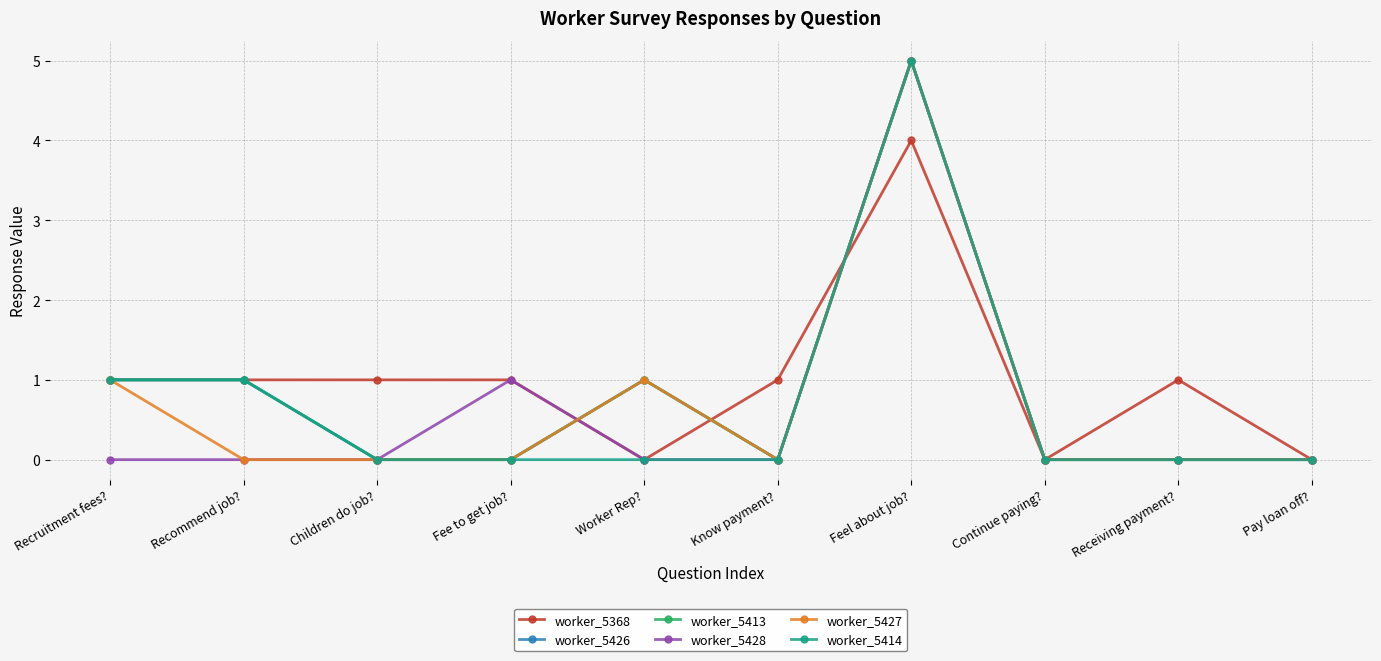

Count the worker_5413 values in the range 0 to 1.

9